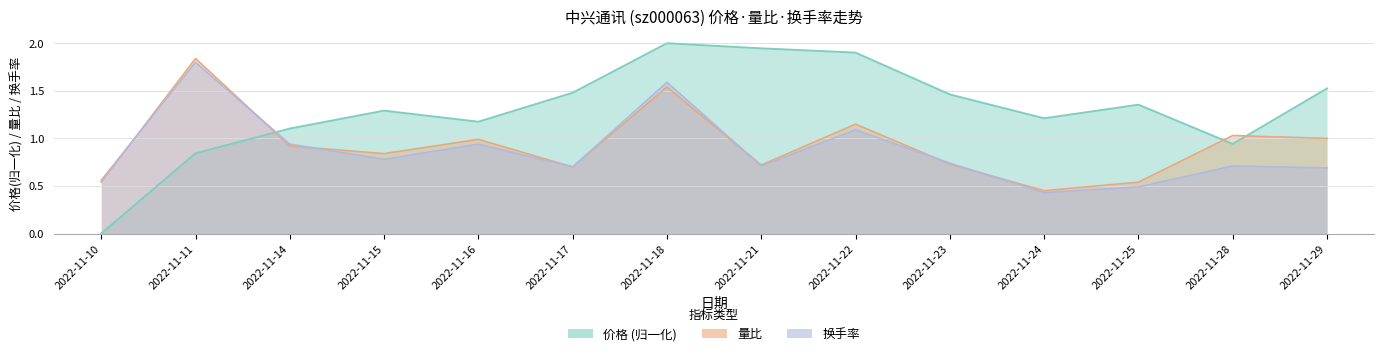

Count the number of categories in the chart.

14